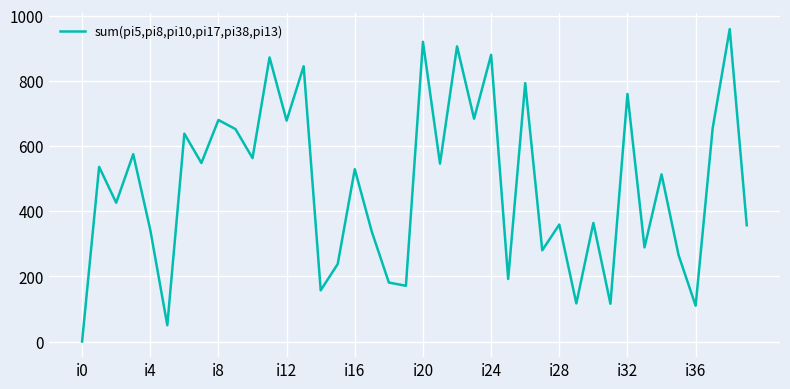

What is the difference between the maximum and minimum values?

959